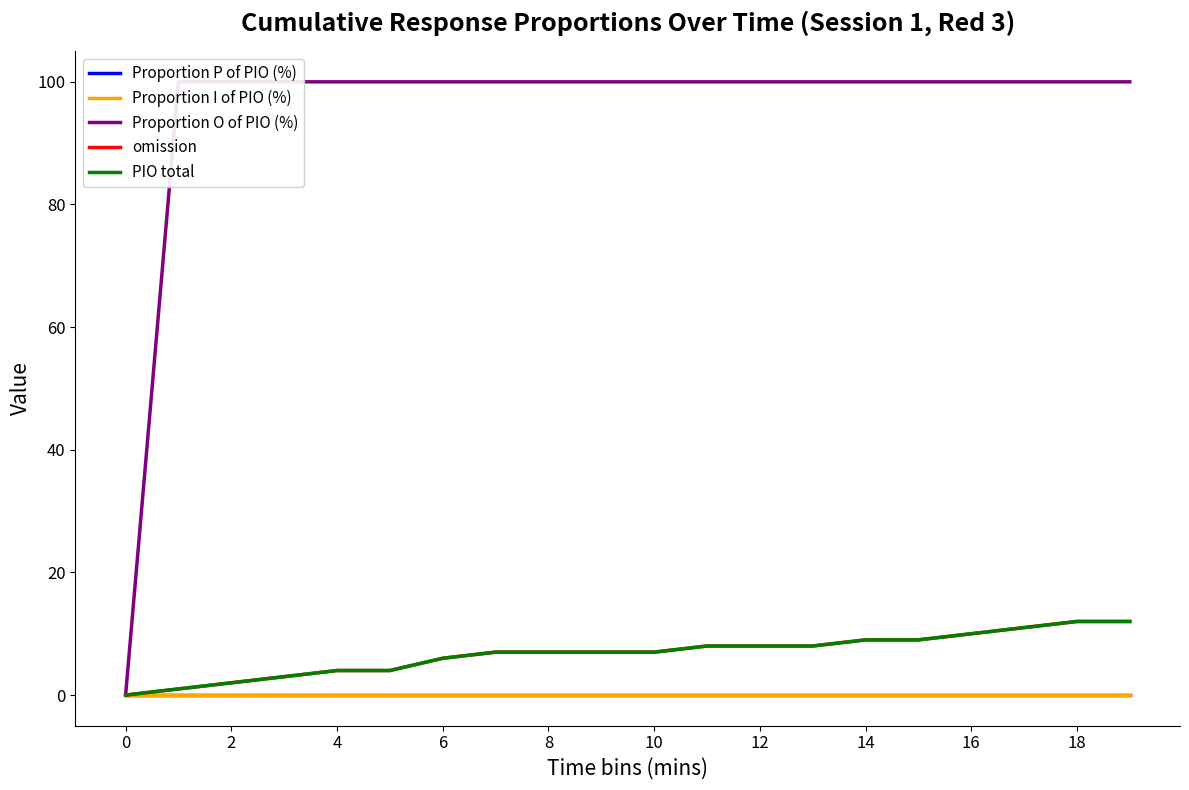

What is the total value across all series at 17?

122